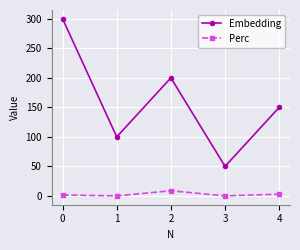

Rank the series at 3 from lowest to highest value.

Perc, Embedding